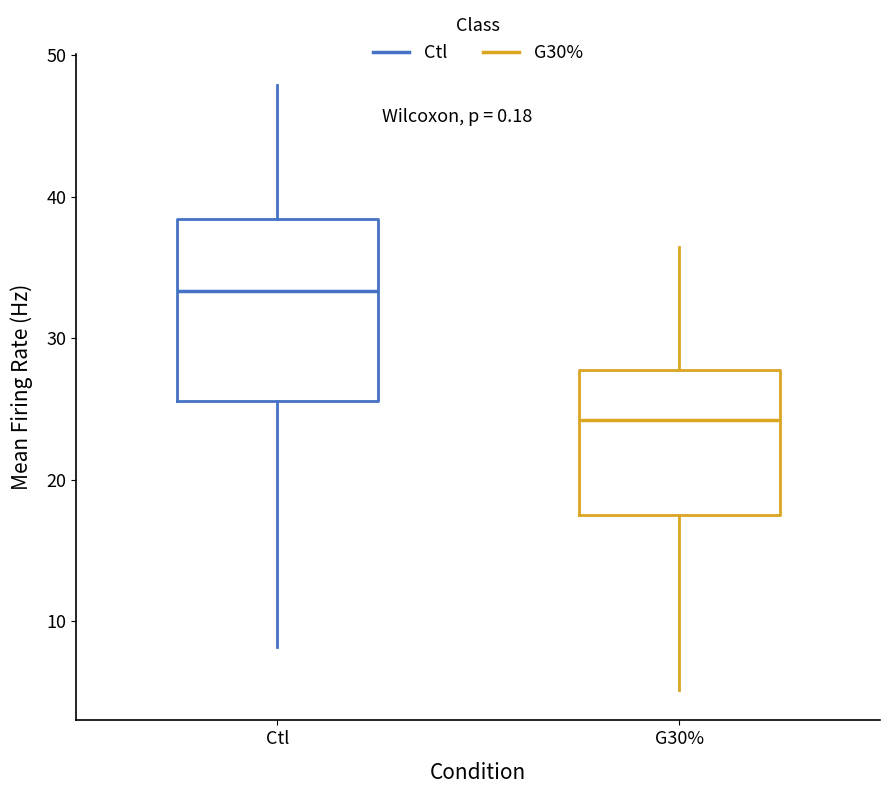

Reading left to right, transcribe this box plot: for each box, give where its median line is, the range the box spans, and where its two whiskers end, as read against the y-axis. The values are not printed on the chart, so give them approximately, as read against the axis.

Ctl: median 33, box 26 to 38, whiskers 8 to 48
G30%: median 24, box 17 to 28, whiskers 5 to 36